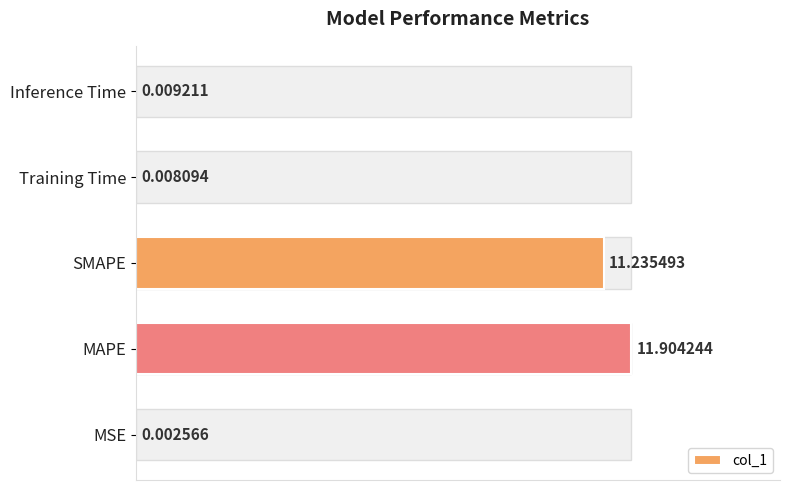

What is the change in value from SMAPE to Inference Time?

-11.2